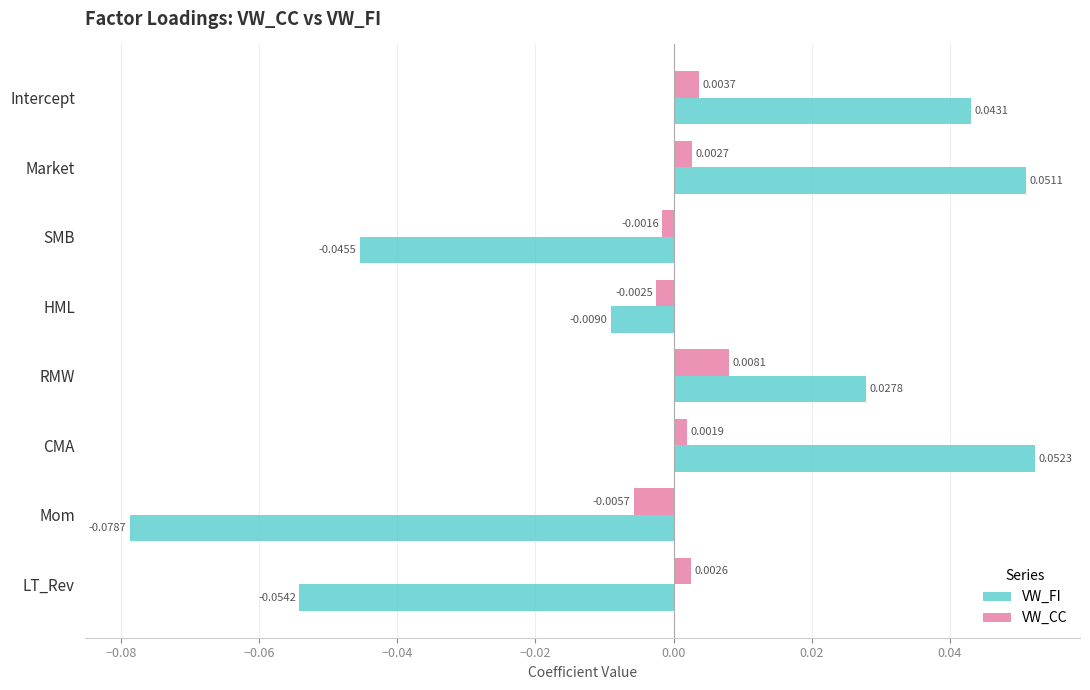

How many VW_CC values are between 0 and 1?

5